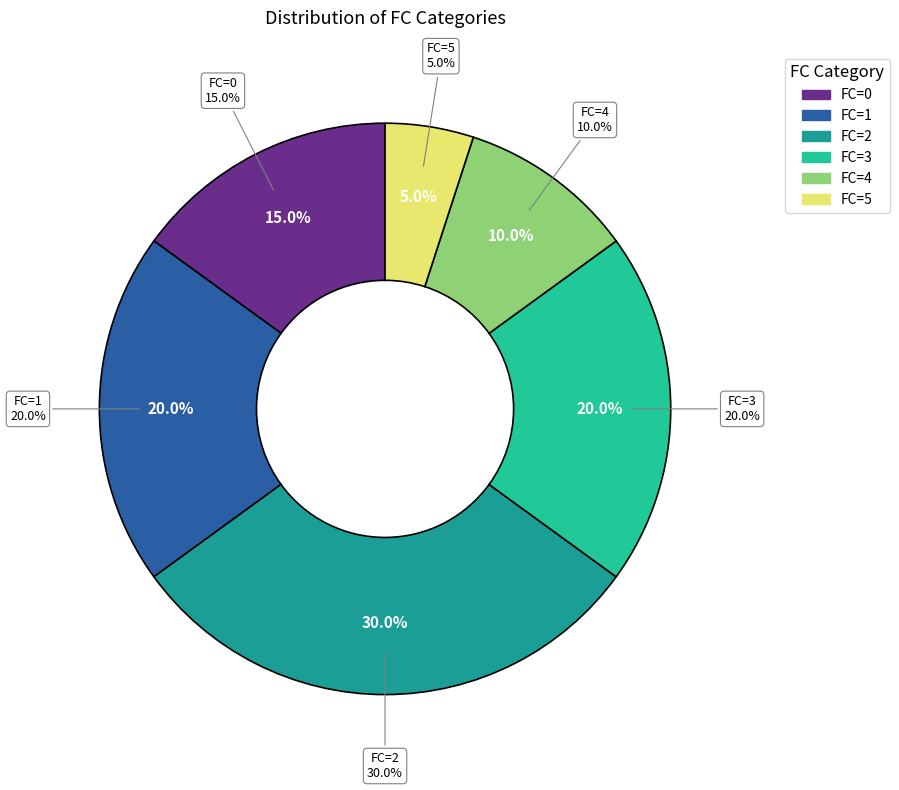

Is the sum of FC=2 and FC=4 greater than half?

No